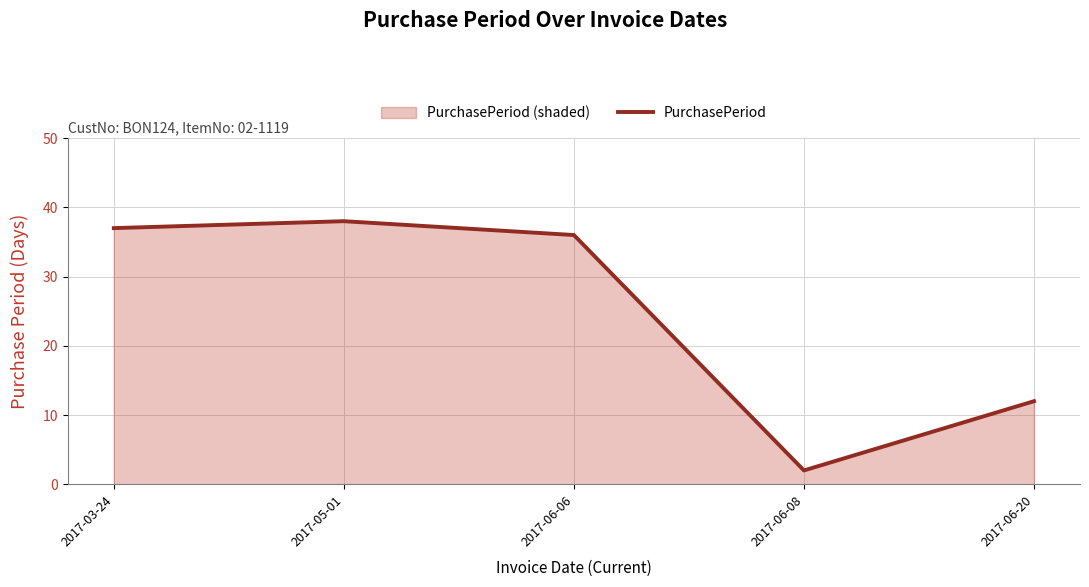

What is the greatest value displayed?

38